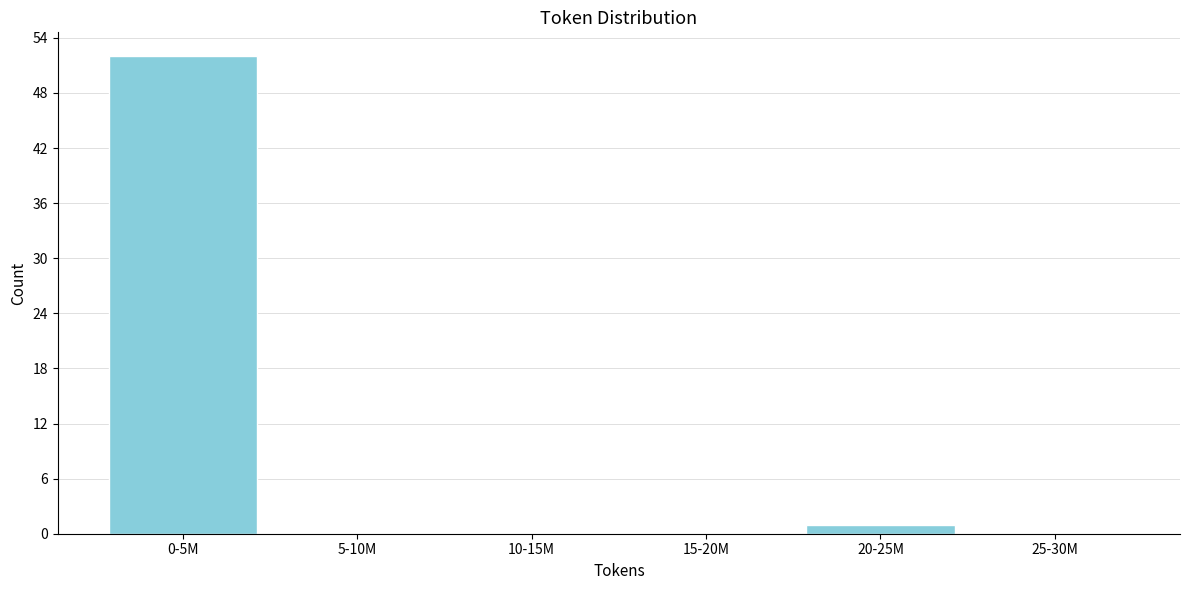

Reading left to right, list all the values displayed in this chart.

0-5M=52	5-10M=0	10-15M=0	15-20M=0	20-25M=1	25-30M=0